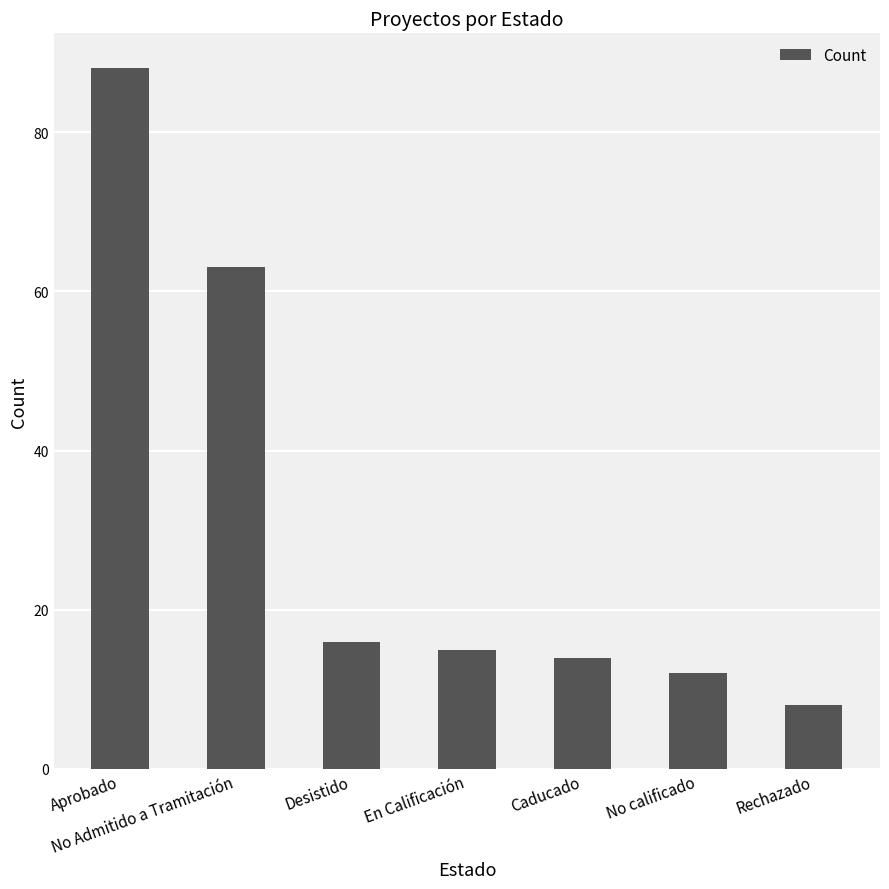

Reading left to right, transcribe all the data shown in this chart.

88	63	16	15	14	12	8